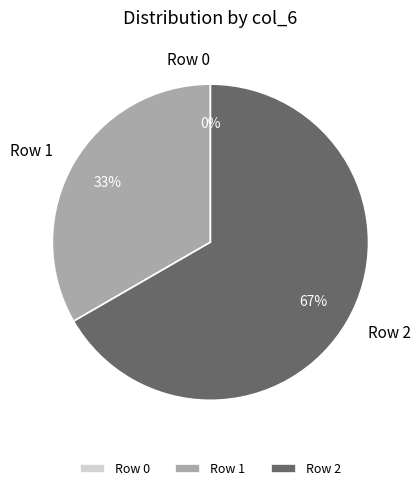

To the nearest percent, what portion does Row 2 represent?

67%